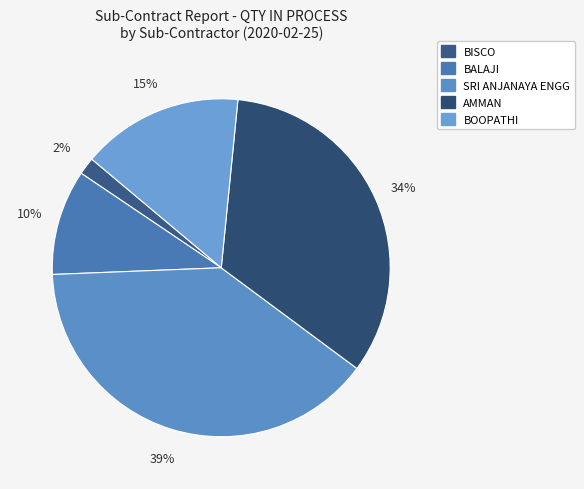

How many slices are in this pie chart?

5